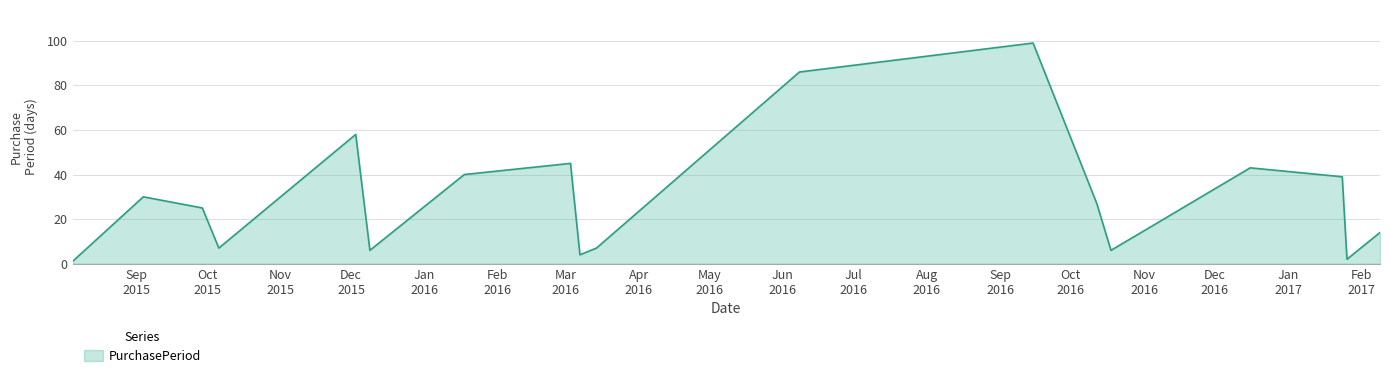

What is the maximum value shown in the chart?

99